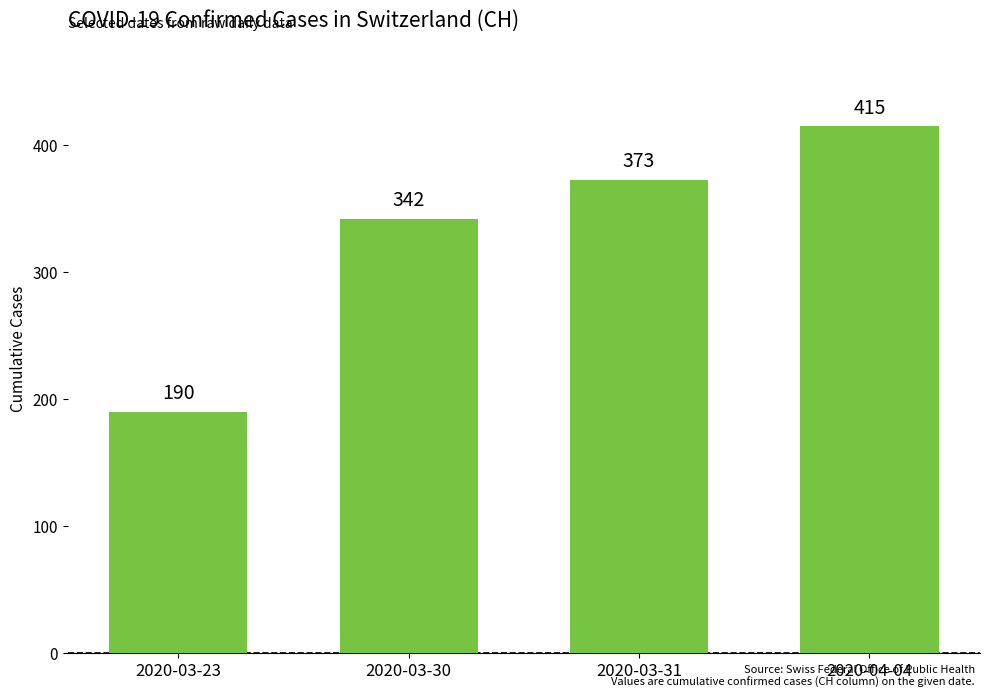

Reading right to left, what are all the values shown in this chart?

2020-04-04=415	2020-03-31=373	2020-03-30=342	2020-03-23=190